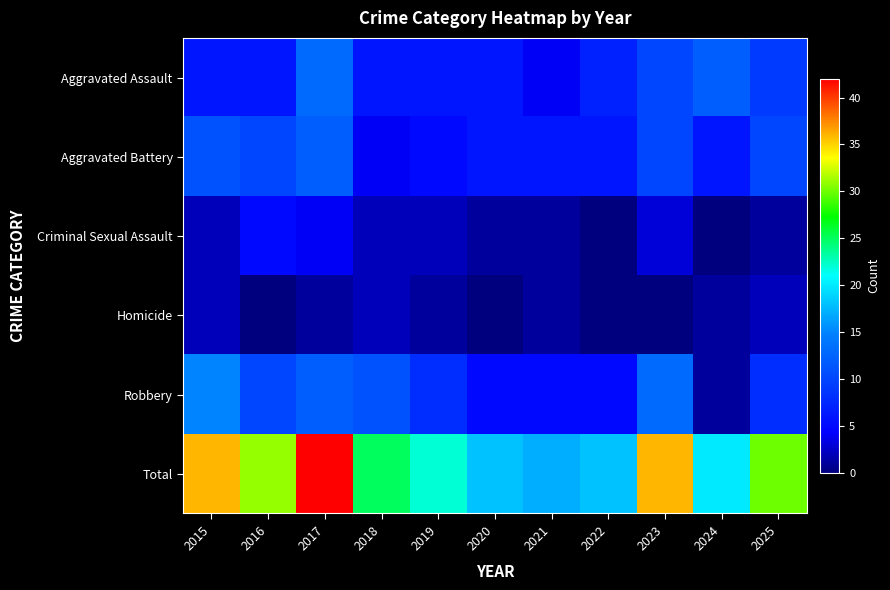

Reading left to right, transcribe all the data shown in this chart.

Aggravated Assault: 2015=6	2016=6	2017=13	2018=6	2019=6	2020=6	2021=4	2022=7	2023=10	2024=12	2025=9
Aggravated Battery: 2015=11	2016=10	2017=12	2018=4	2019=5	2020=6	2021=6	2022=6	2023=10	2024=6	2025=10
Criminal Sexual Assault: 2015=2	2016=5	2017=4	2018=2	2019=2	2020=1	2021=1	2022=0	2023=3	2024=0	2025=1
Homicide: 2015=2	2016=0	2017=1	2018=2	2019=1	2020=0	2021=1	2022=0	2023=0	2024=1	2025=2
Robbery: 2015=15	2016=10	2017=12	2018=11	2019=8	2020=5	2021=5	2022=5	2023=13	2024=1	2025=8
Total: 2015=36	2016=31	2017=42	2018=25	2019=22	2020=18	2021=17	2022=18	2023=36	2024=20	2025=30